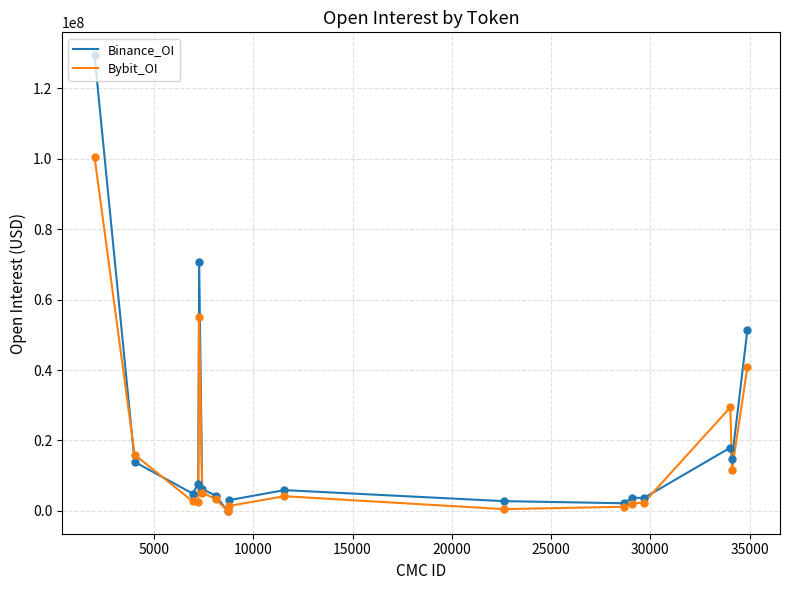

Does the chart have visible grid lines?

Yes